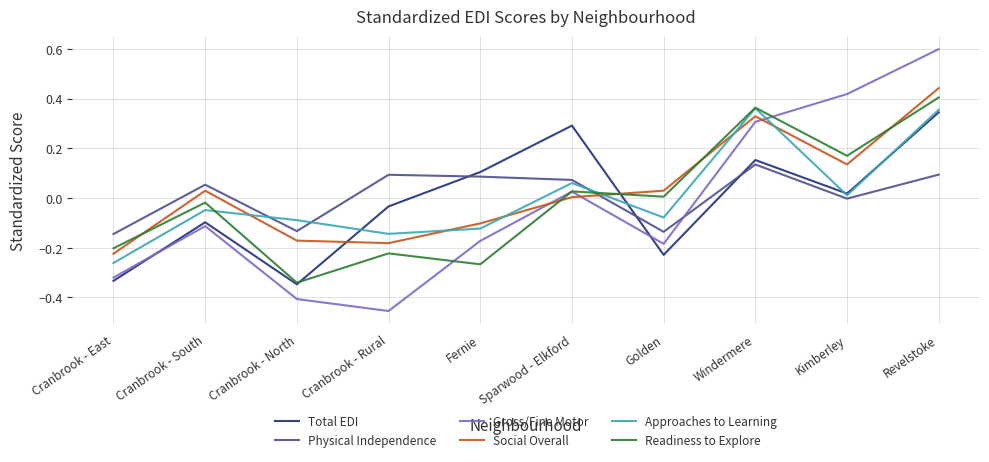

How many lines are shown in the chart?

6